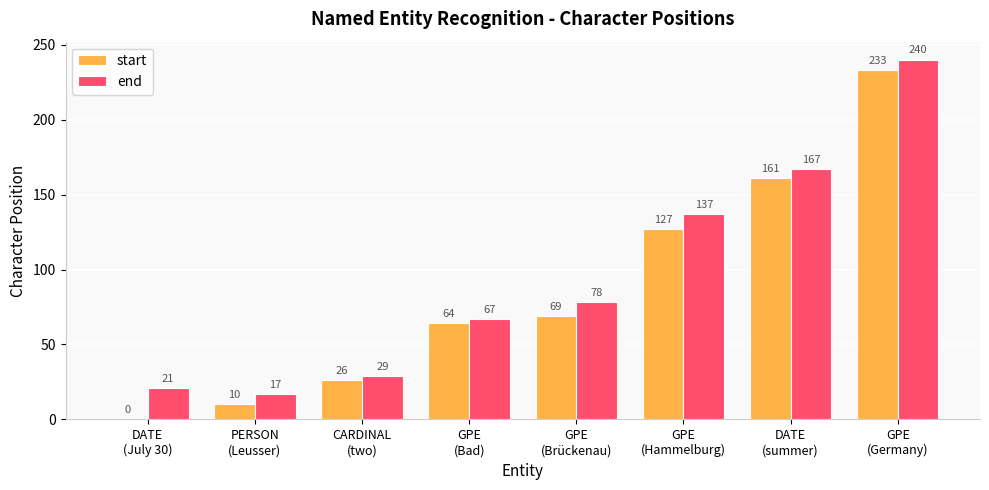

What is the spread (max minus min) of values at DATE
(summer)?

6